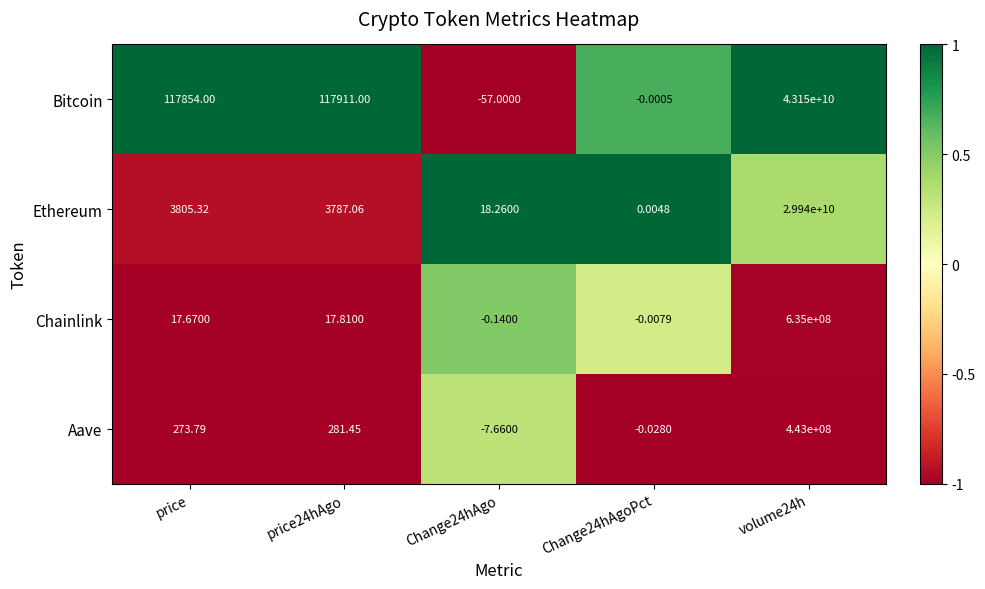

How many data points does each series have?

5